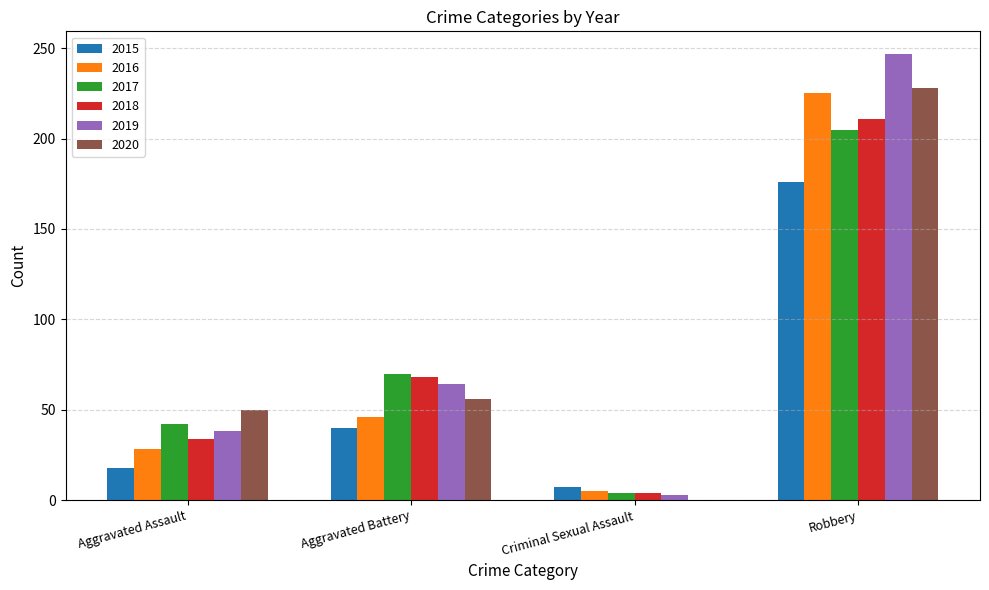

The value of 2020 at Robbery is 136. True or false?

False